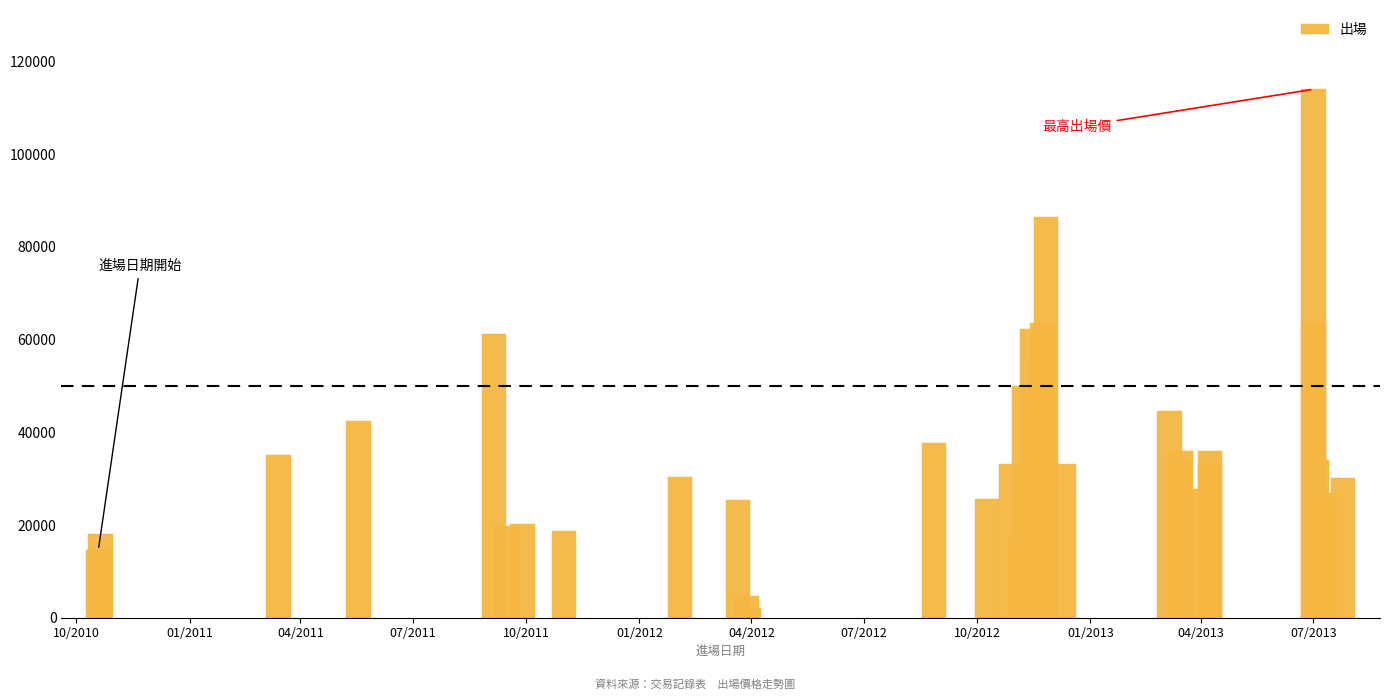

How many data points does each series have?

36